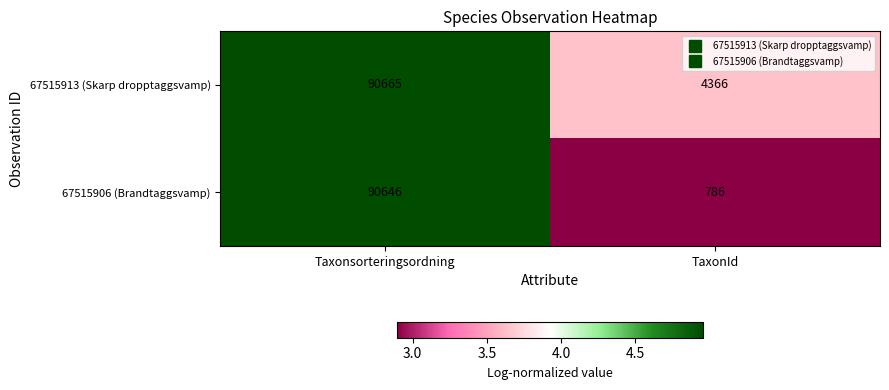

Reading left to right, list all the values displayed in this chart.

67515913 (Skarp dropptaggsvamp): 90665	4366
67515906 (Brandtaggsvamp): 90646	786